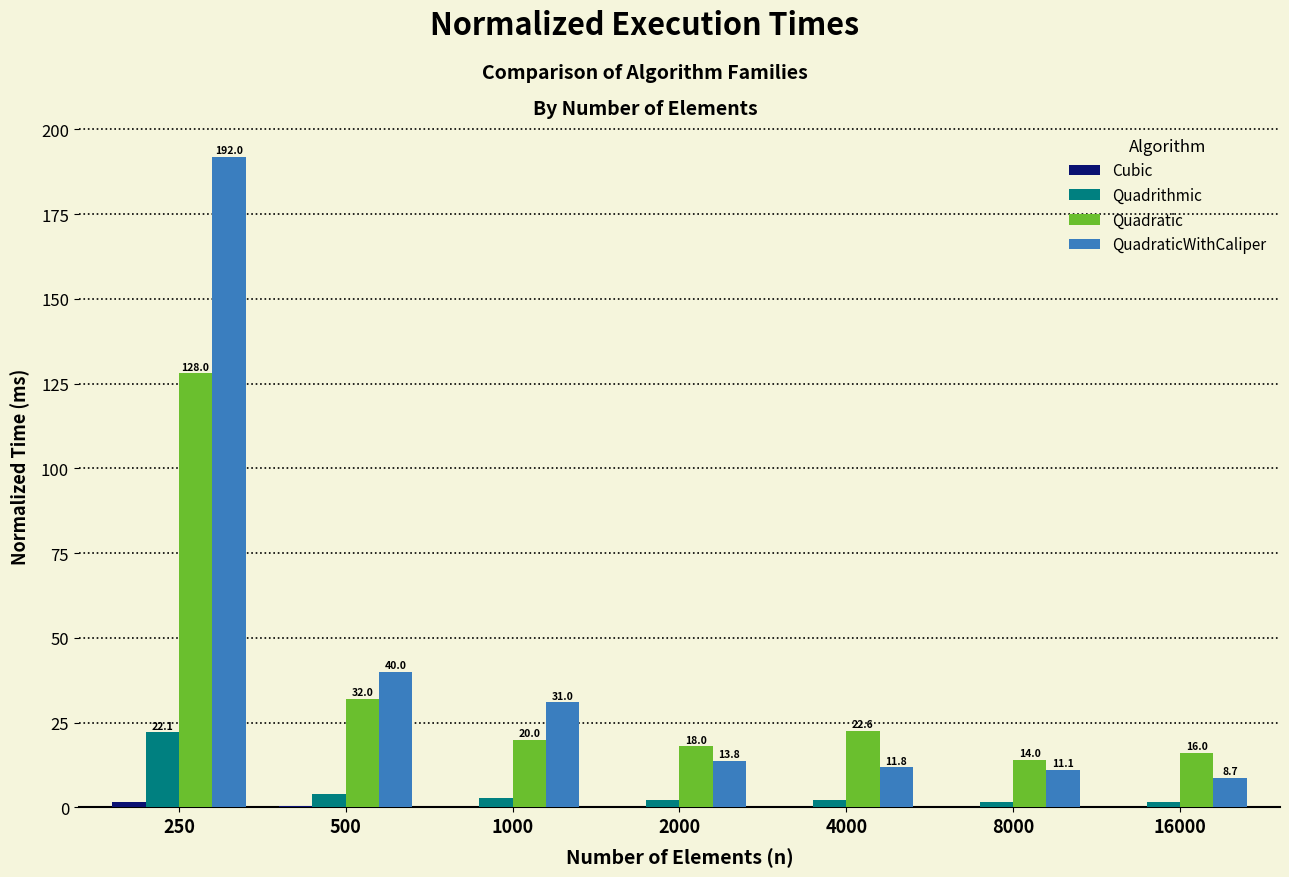

Which category has the highest value in the Quadratic series?

250